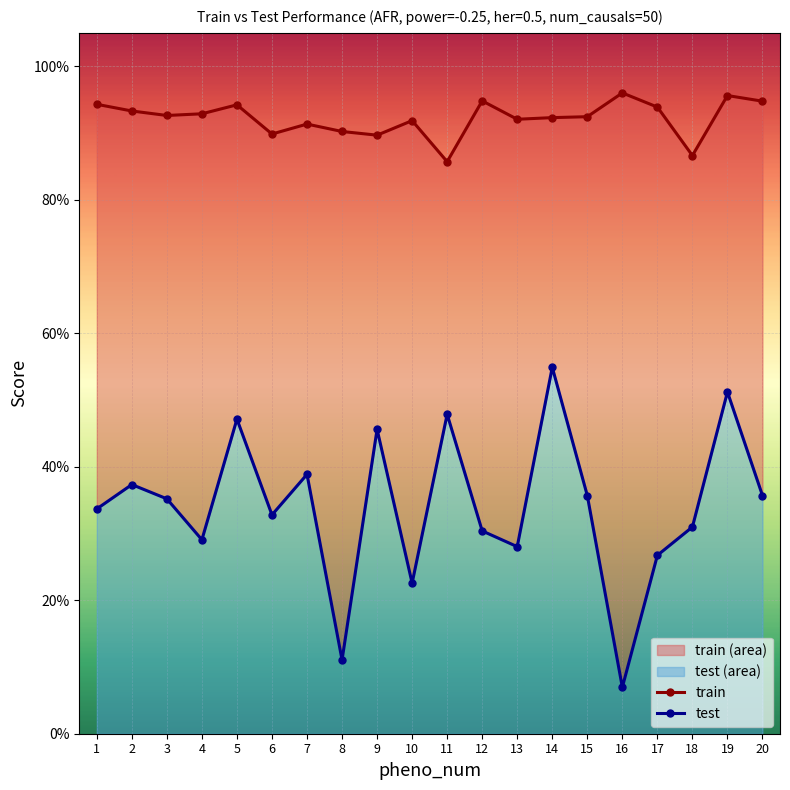

Which series changed the most between 9 and 16?

test